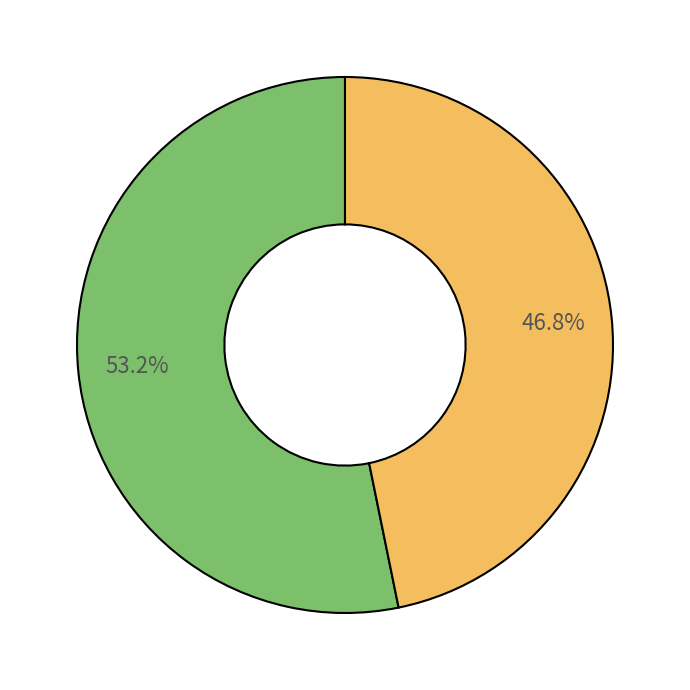

How many slices are in this pie chart?

2